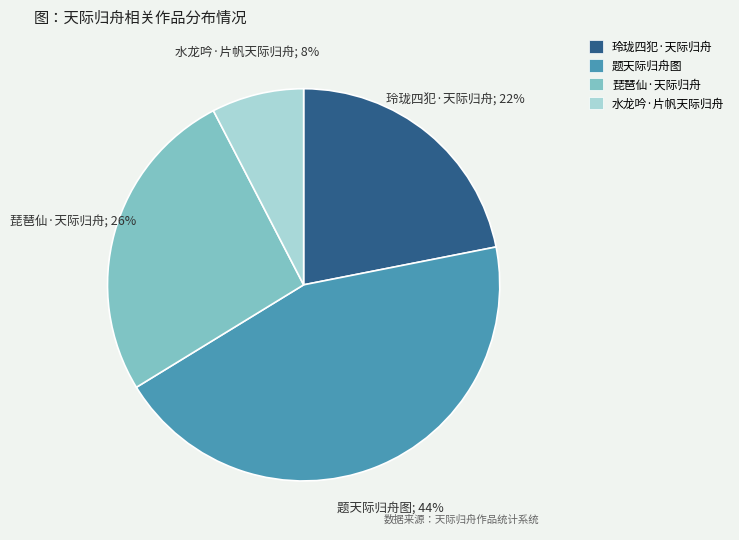

How many segments does this pie chart have?

4